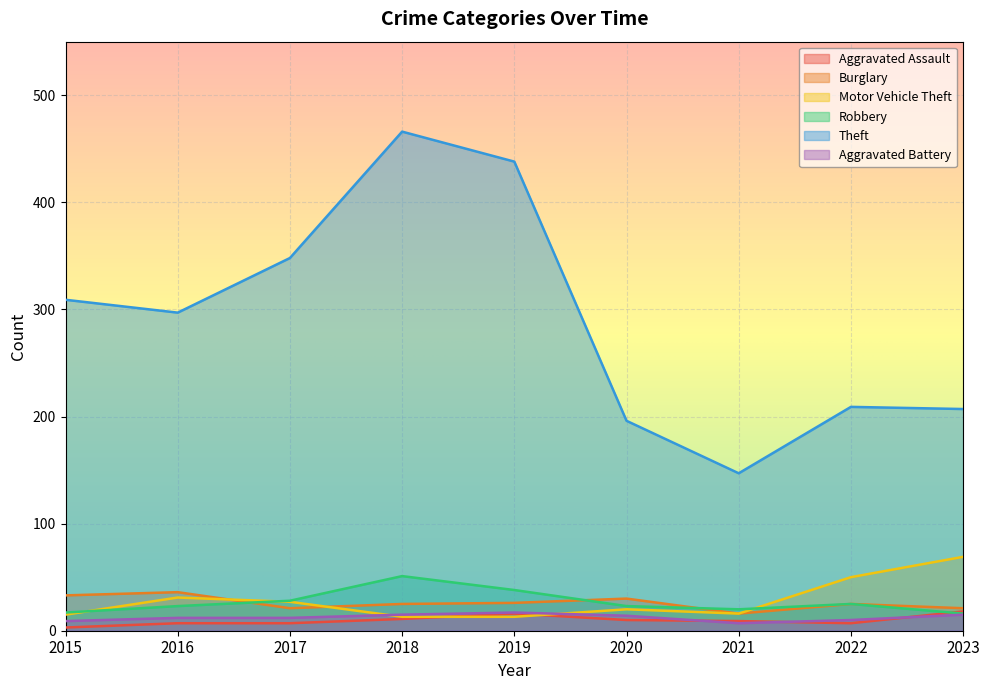

Rank the categories by Aggravated Battery value from lowest to highest.

2021, 2015, 2022, 2016, 2017, 2020, 2018, 2023, 2019